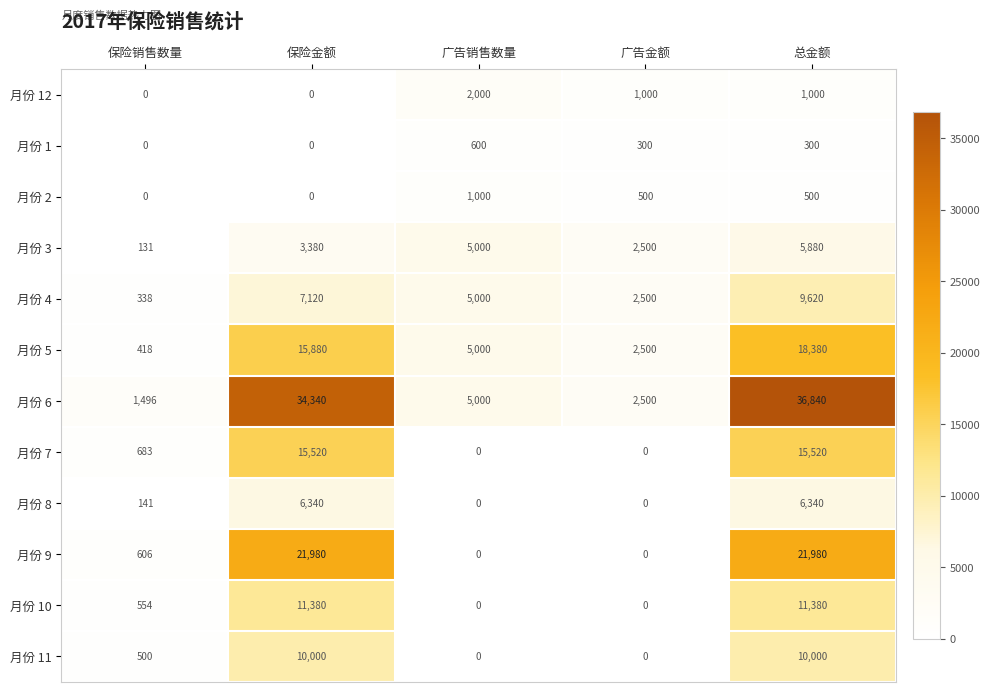

Which series has the largest total across all categories?

月份 6